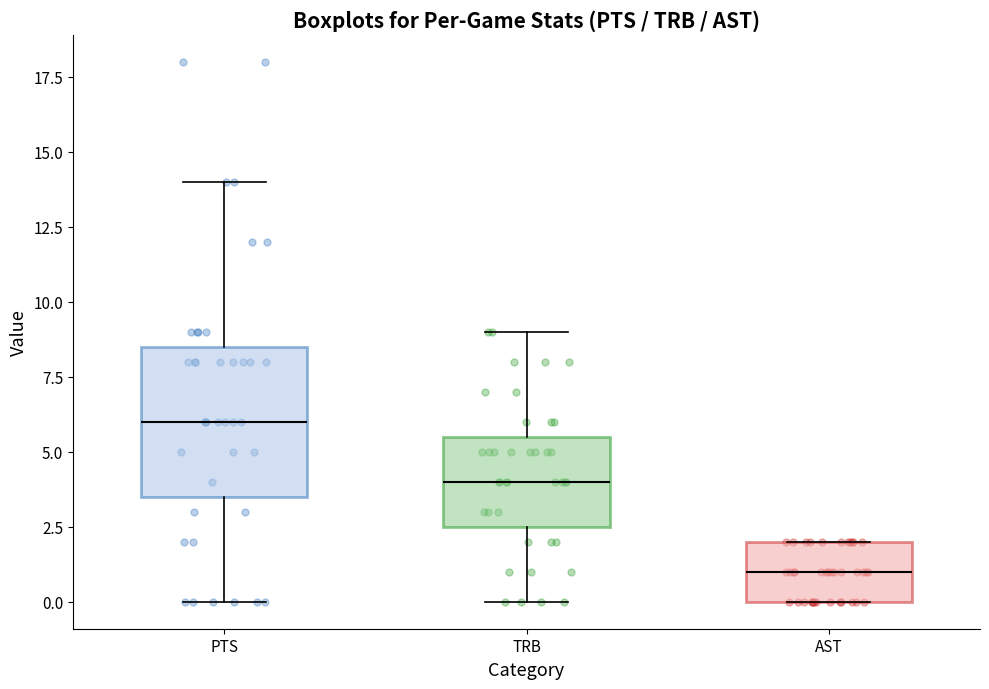

Reading left to right, read every box against the y-axis: the position of its median line, the range the box covers, and the ends of its whiskers. The values are not printed on the chart, so give them approximately, as read against the axis.

PTS: median 6.0, box 3.5 to 8.5, whiskers 0.0 to 14.0
TRB: median 4.0, box 2.5 to 5.5, whiskers 0.0 to 9.0
AST: median 1.0, box 0.0 to 2.0, whiskers 0.0 to 2.0